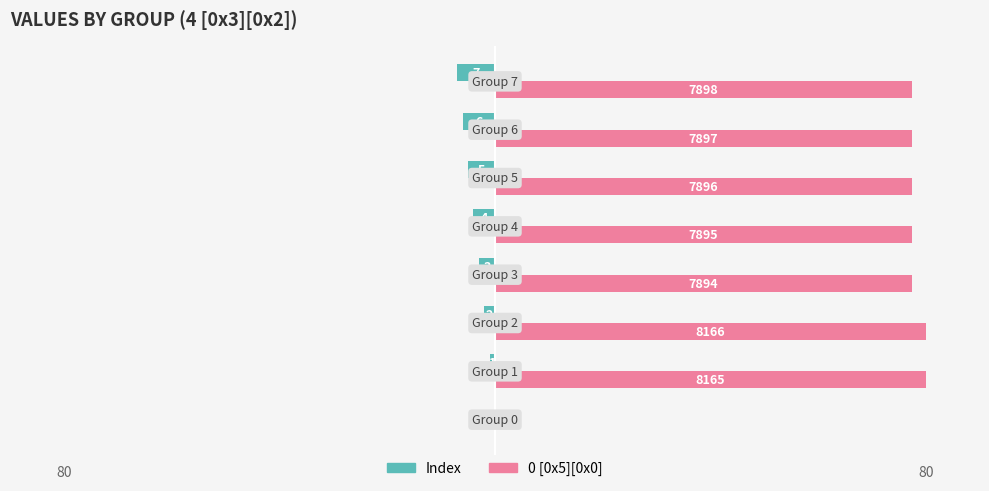

What are all the series names shown in the legend?

Index, 0 [0x5][0x0]